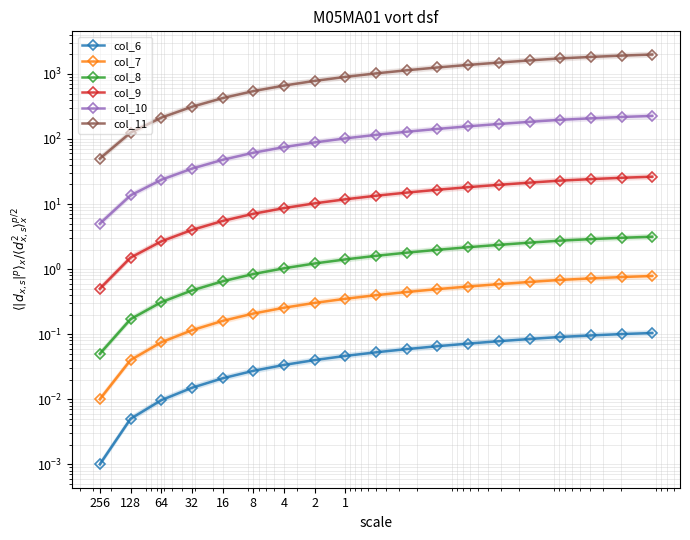

Which category has the lowest value in the col_7 series?

256